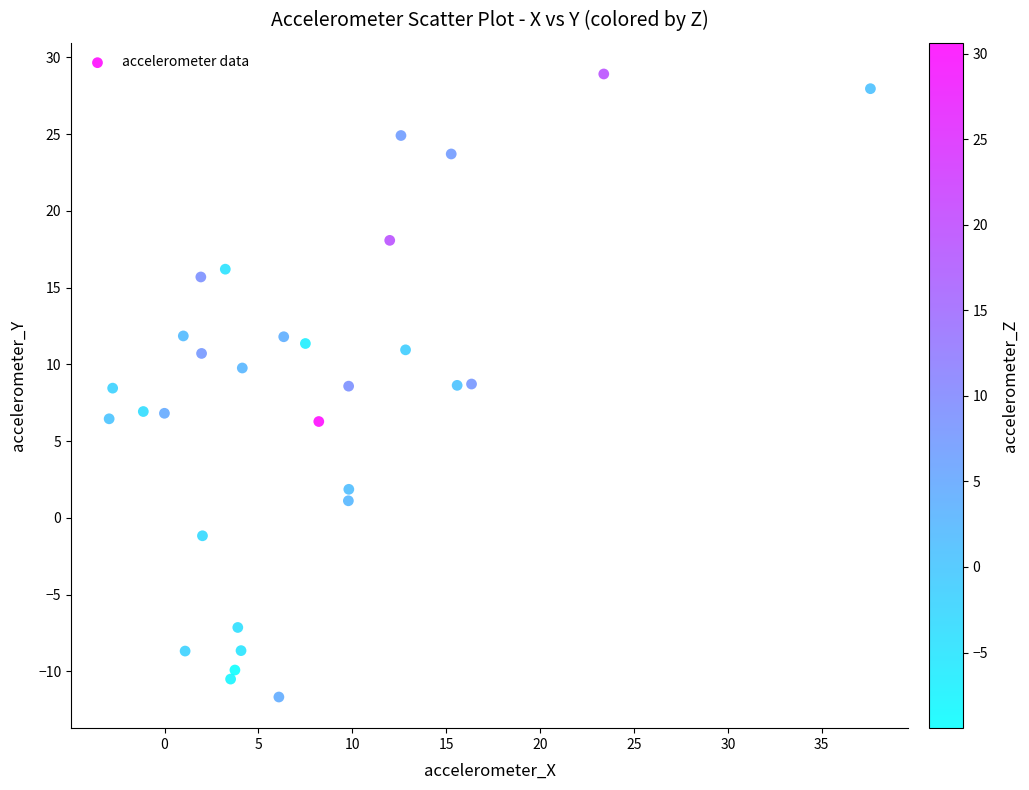

What is the range of Y values (max minus min)?

40.6